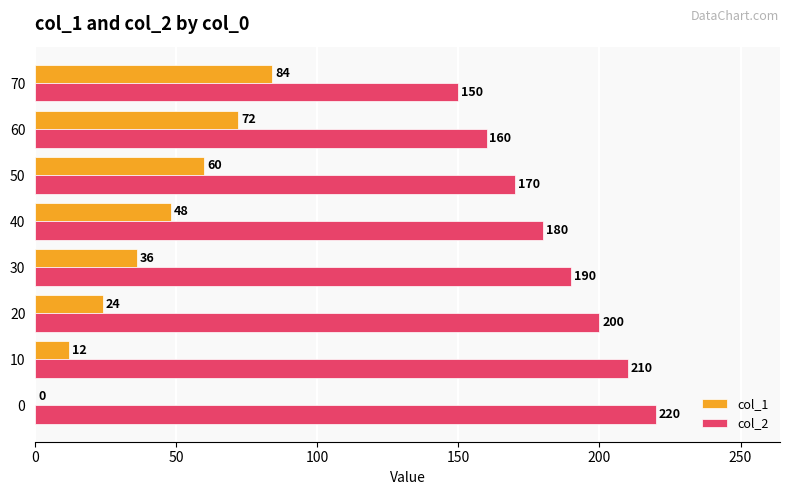

How many categories are shown in the chart?

8